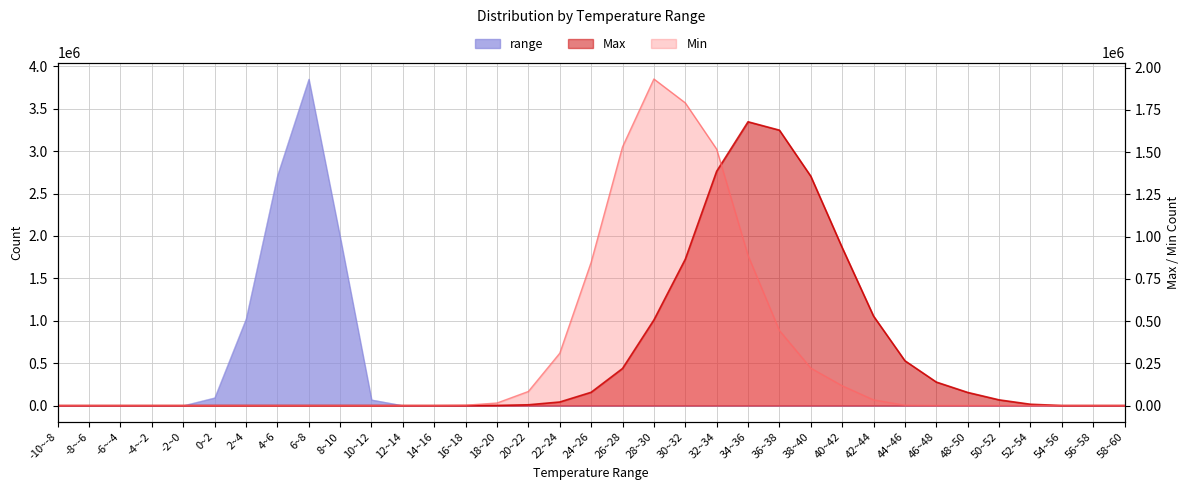

True or false: Max and range intersect in this chart.

False